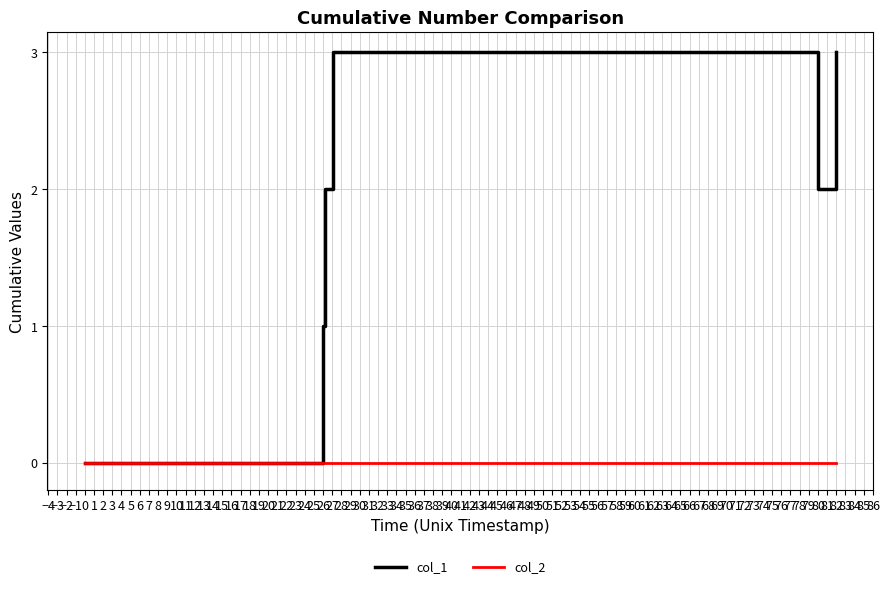

How many lines are shown in the chart?

2